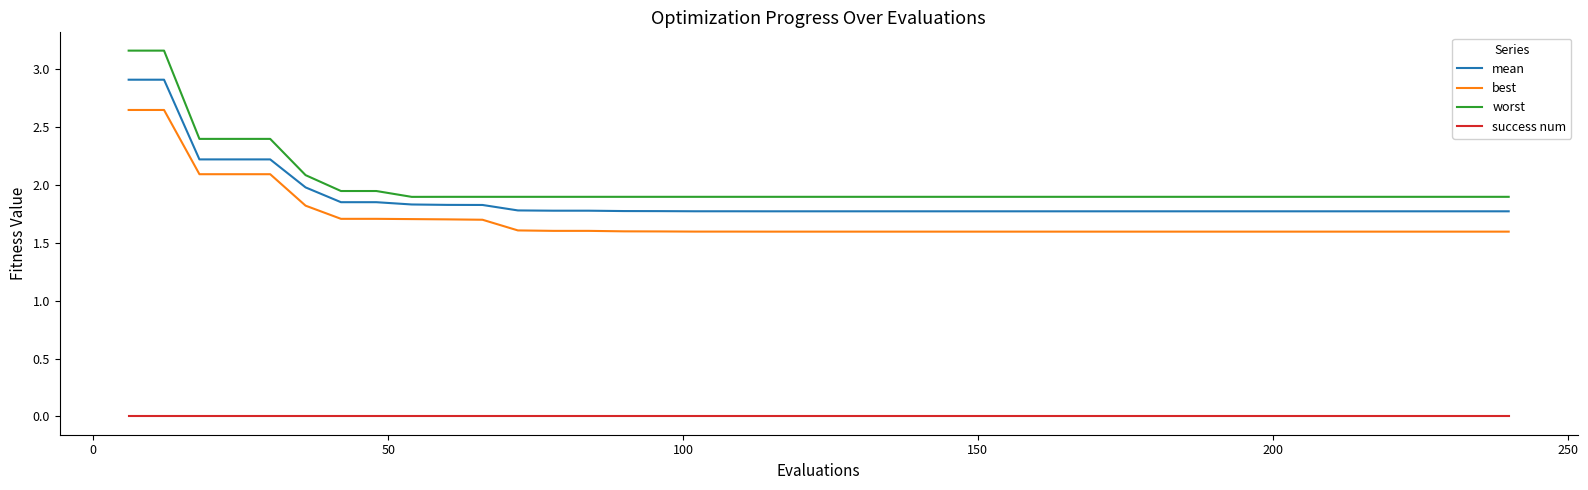

Does the chart display data point markers on the line(s)?

No